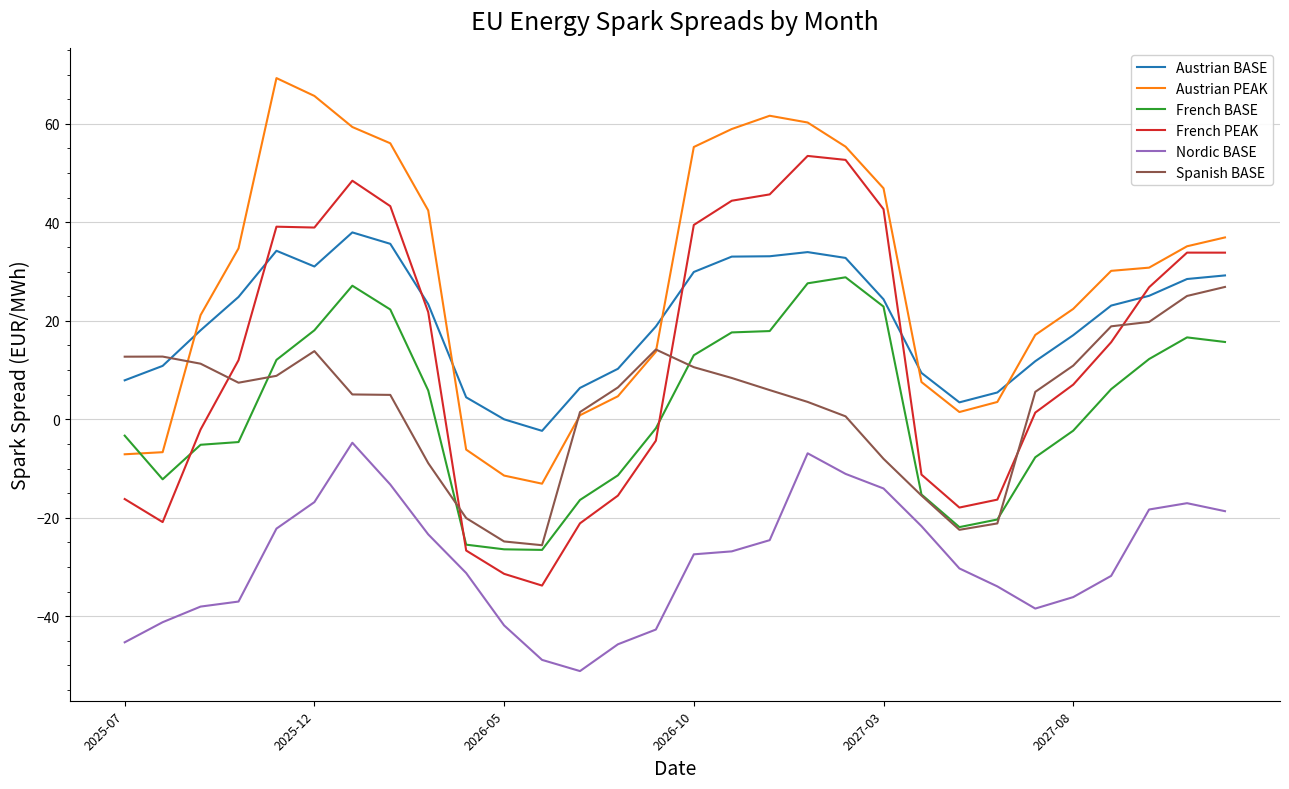

True or false: Austrian BASE and Spanish BASE cross at least once.

True